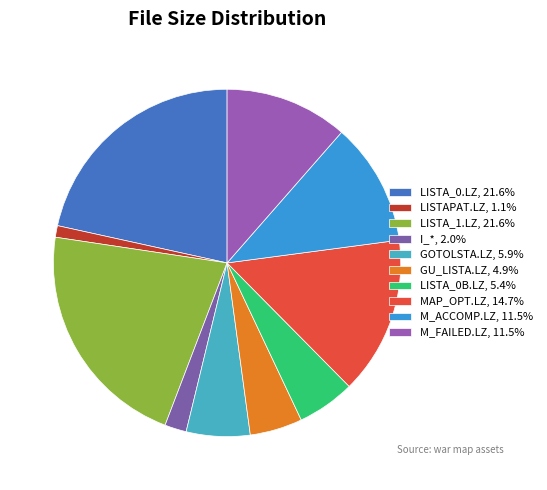

Rank the categories by value from lowest to highest.

LISTAPAT.LZ, I_*, GU_LISTA.LZ, LISTA_0B.LZ, GOTOLSTA.LZ, M_ACCOMP.LZ, M_FAILED.LZ, MAP_OPT.LZ, LISTA_0.LZ, LISTA_1.LZ